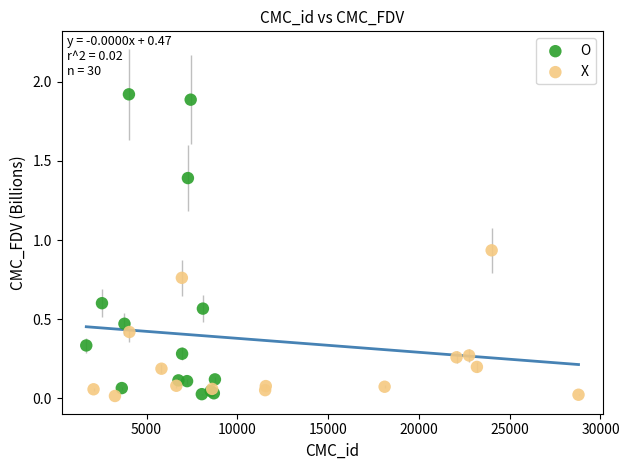

Which series has the widest spread of Y values?

O